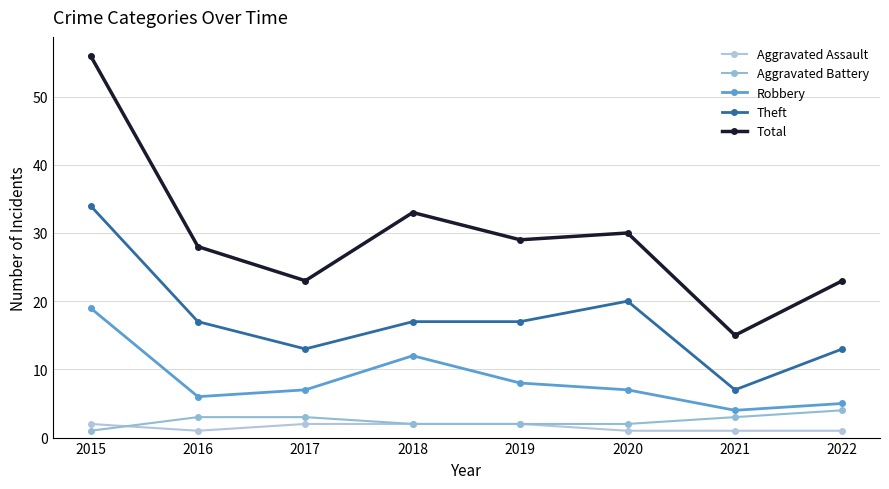

Does the chart have visible grid lines?

Yes